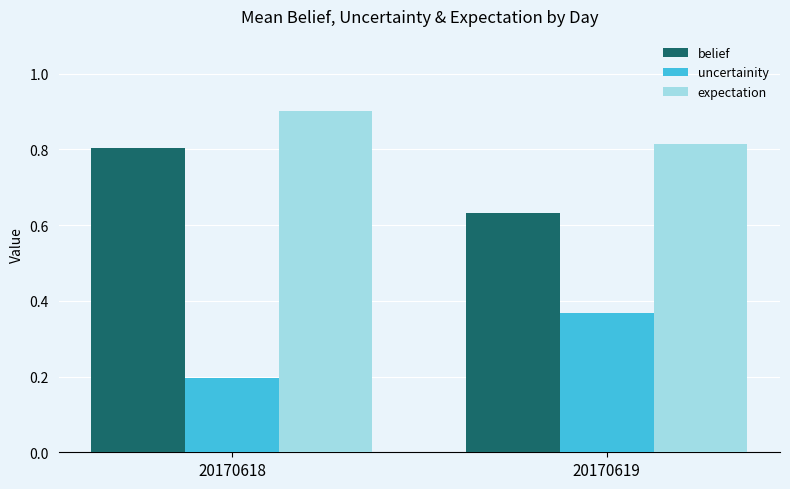

What is the total value across all series at 20170619?

1.8